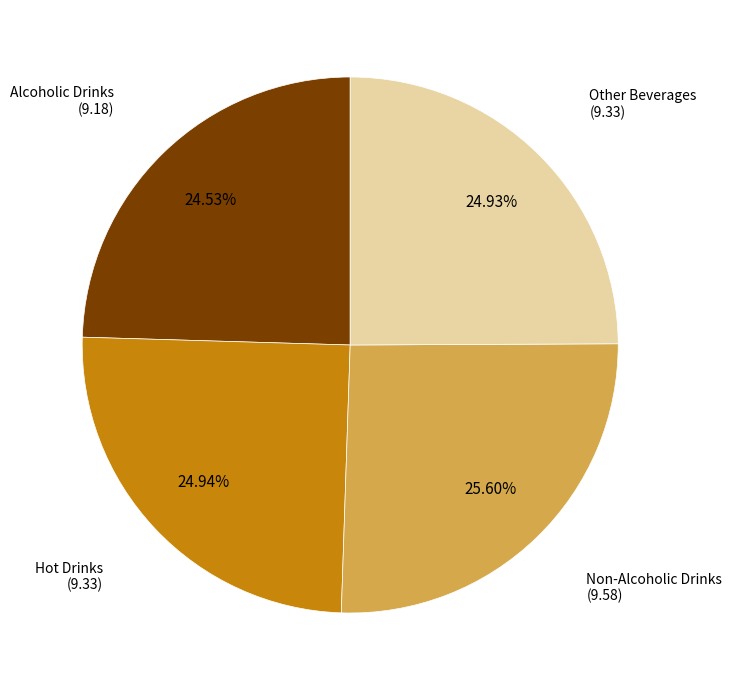

To the nearest percent, what is the difference between the largest and smallest slice percentages?

1%